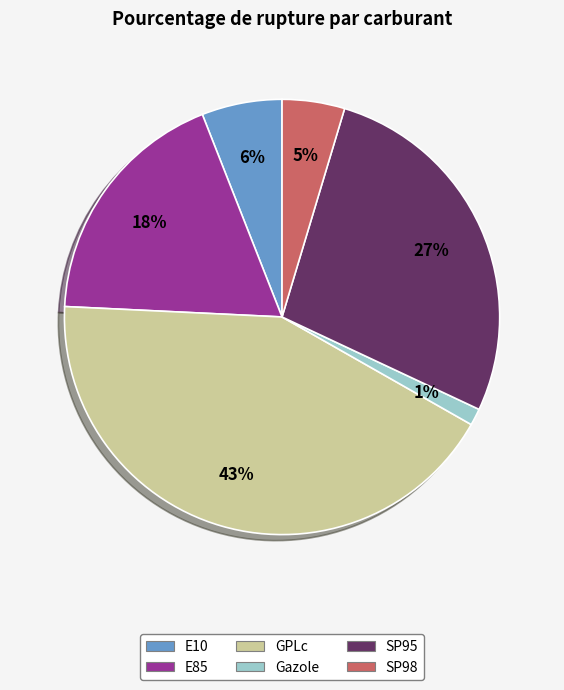

How many segments does this pie chart have?

6